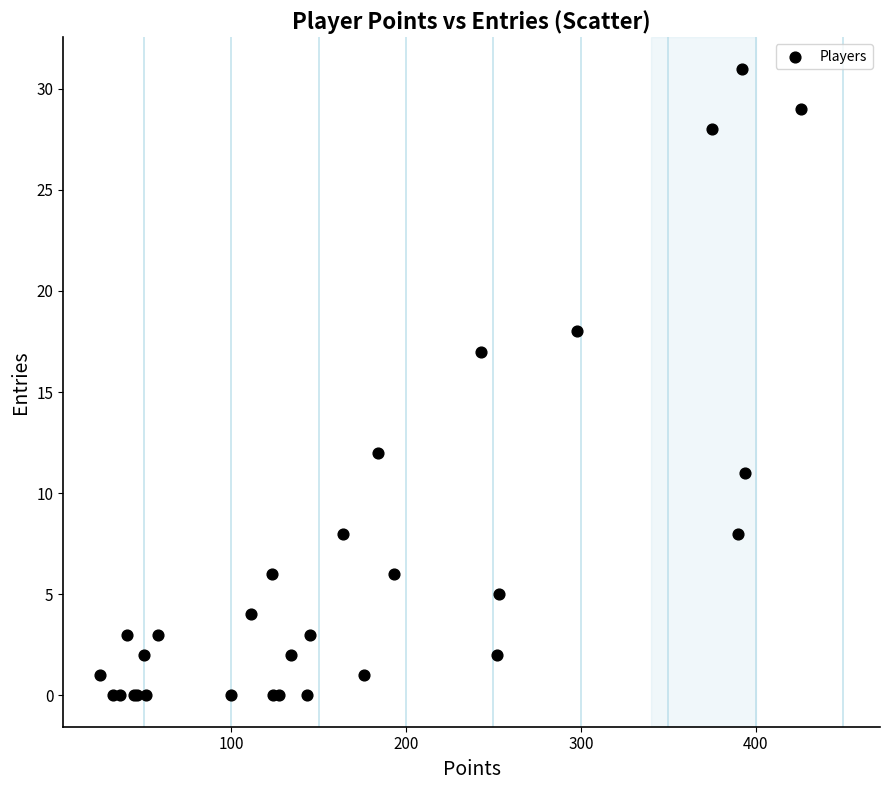

What Y value in the scatter plot is closest to 15?

17